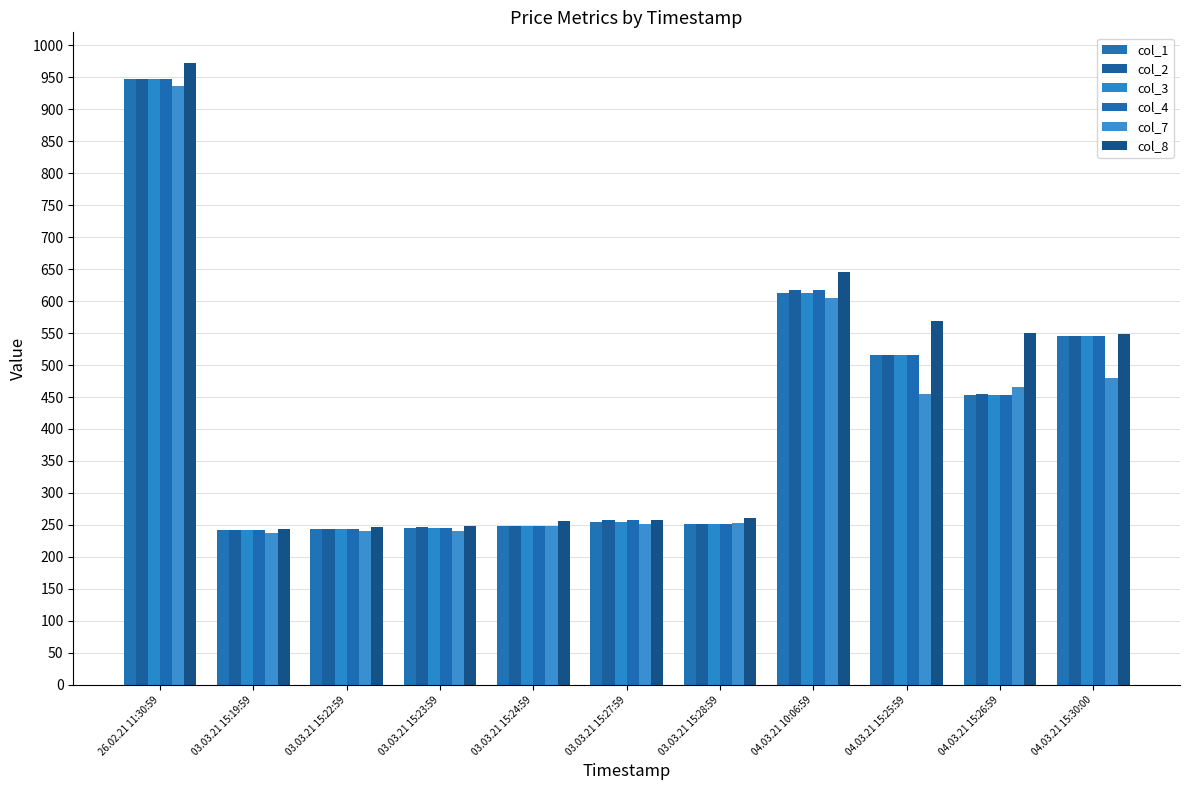

At which label does col_7 reach its minimum?

03.03.21 15:19:59